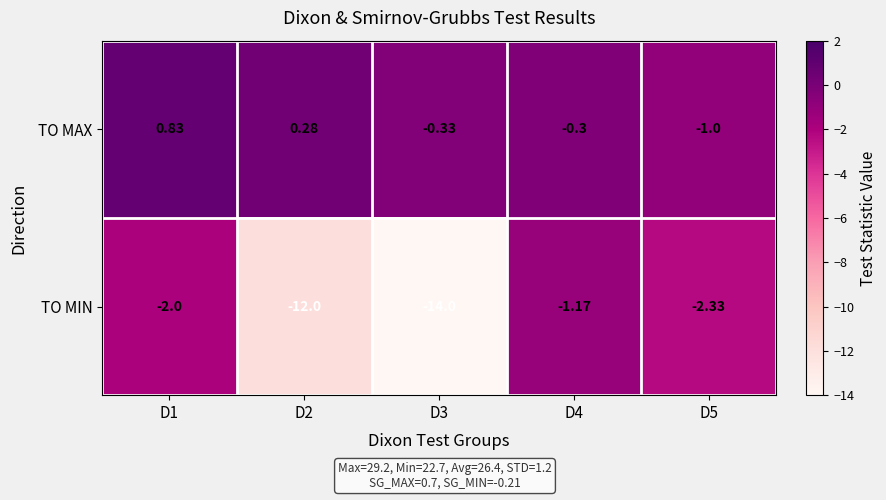

Between D1 and D2, which series saw the biggest shift?

TO MIN